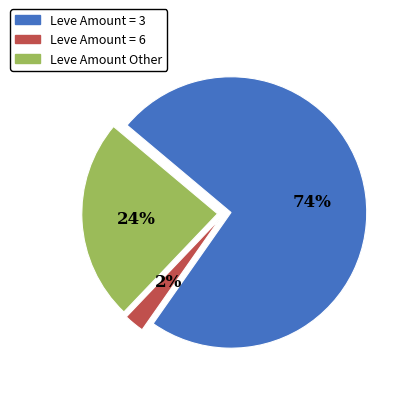

To the nearest percent, what is the average slice percentage?

33%